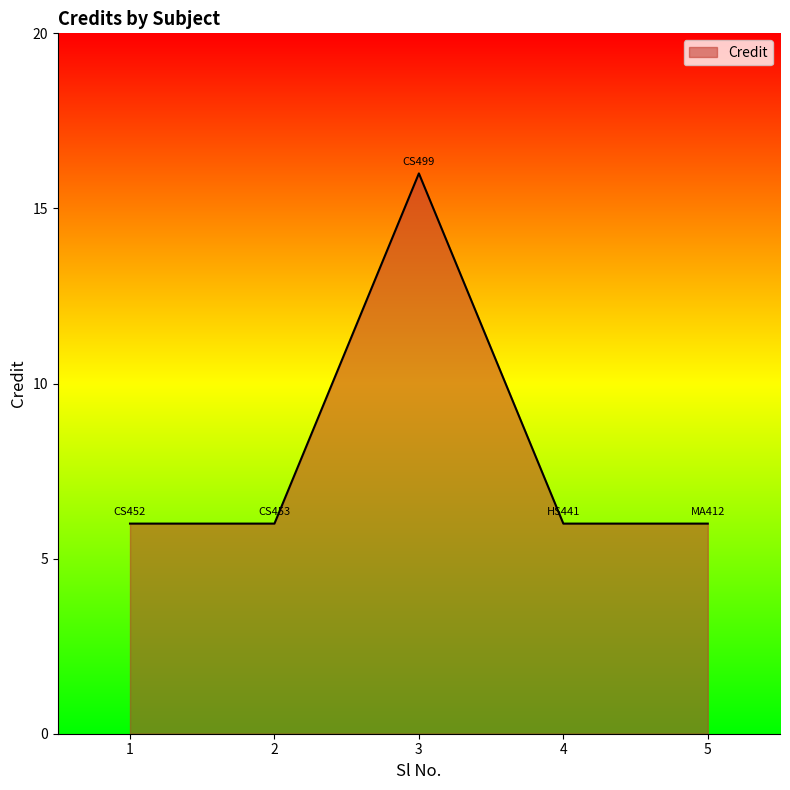

How many lines are shown in the chart?

1